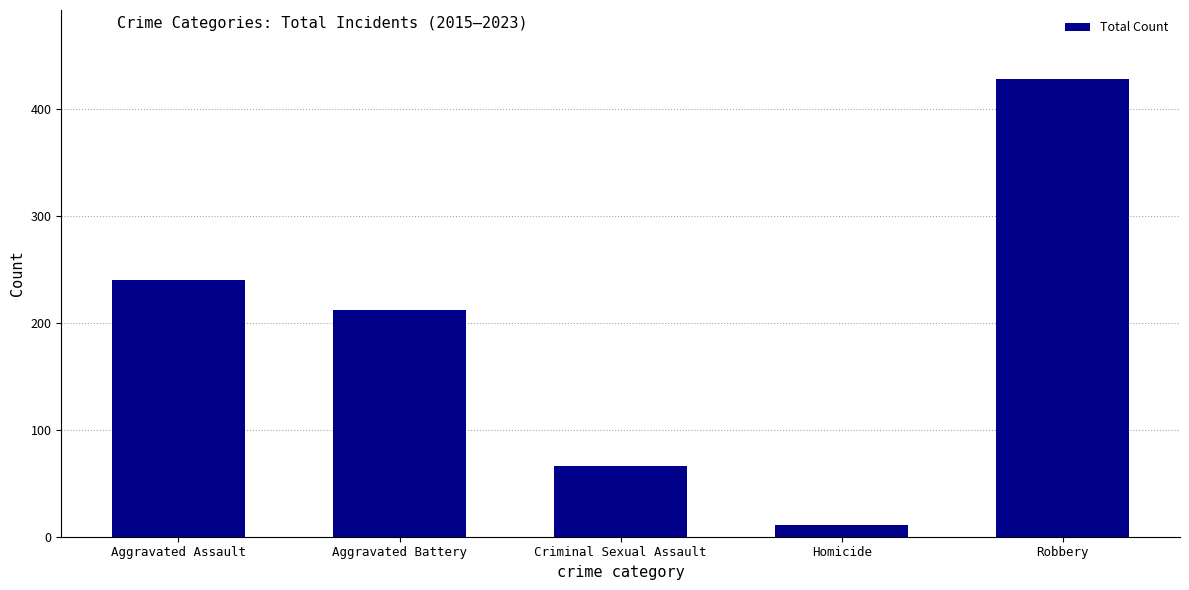

Which category has the highest value across all series?

Robbery